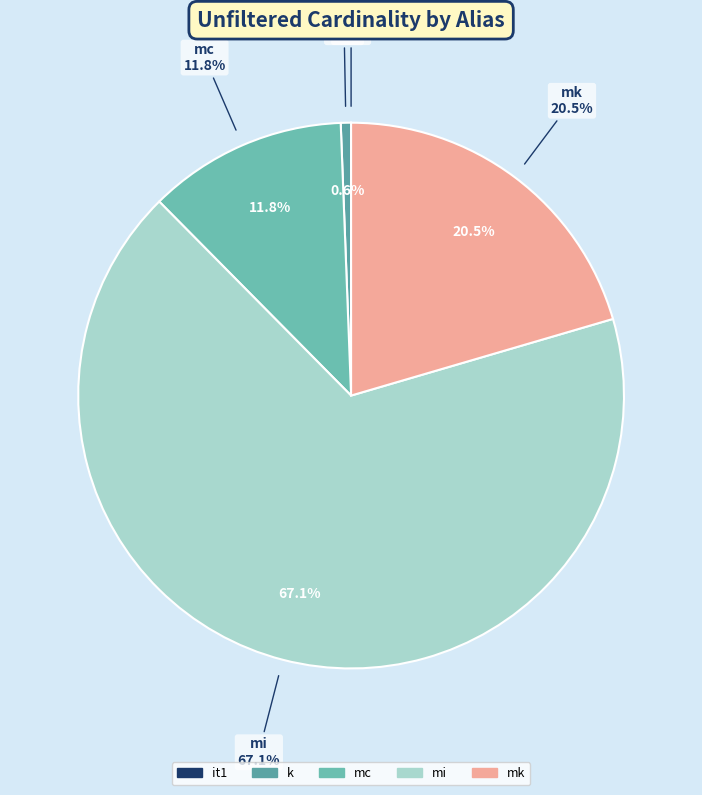

Is mi the majority of the pie?

Yes